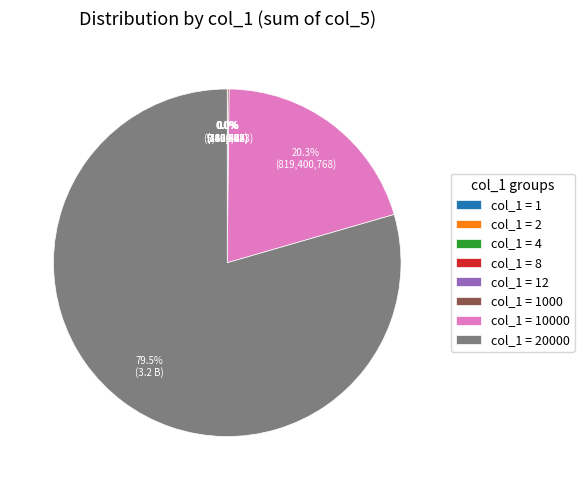

Does any single category account for the majority?

Yes